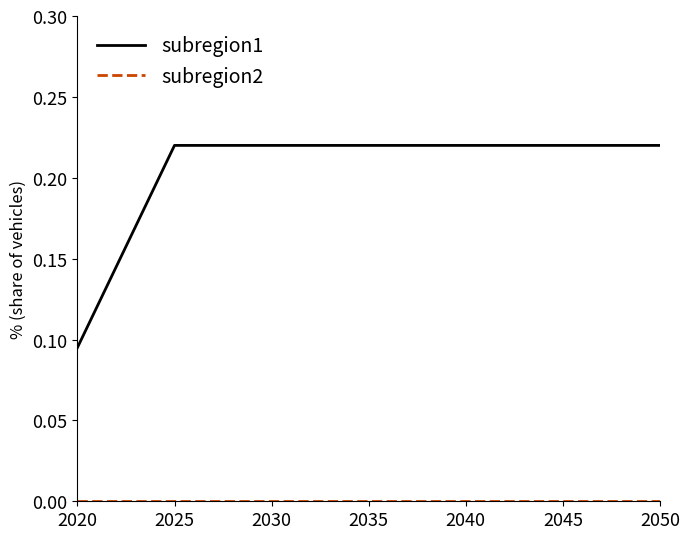

Which series has the widest spread of values?

subregion1